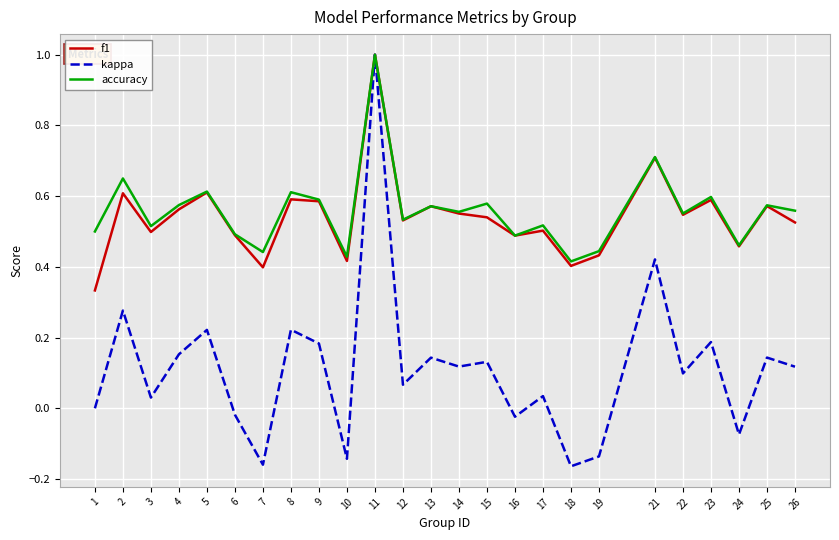

Is the value of kappa at 8 greater than the value of accuracy at 3?

No